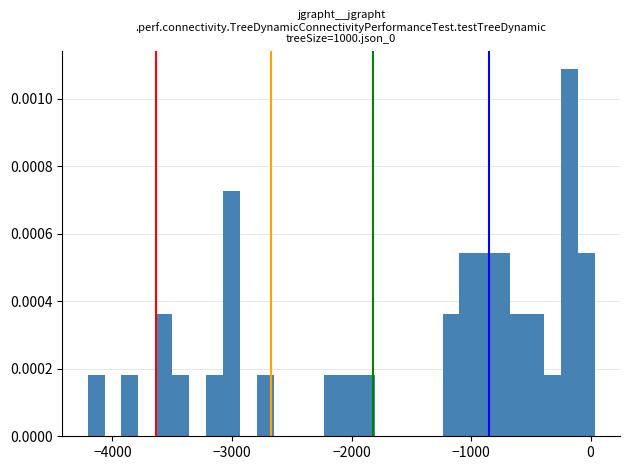

Around what value on the x-axis is the tallest bar? Give the approximate position of its centre, as read against the axis.

-200